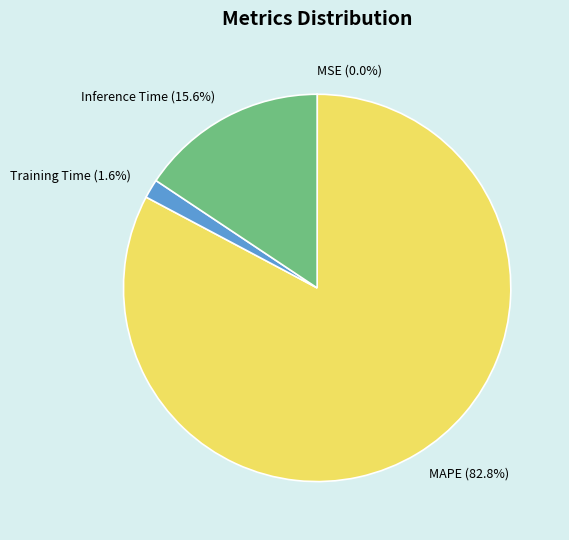

Do MAPE and Inference Time together represent more than half of the pie?

Yes